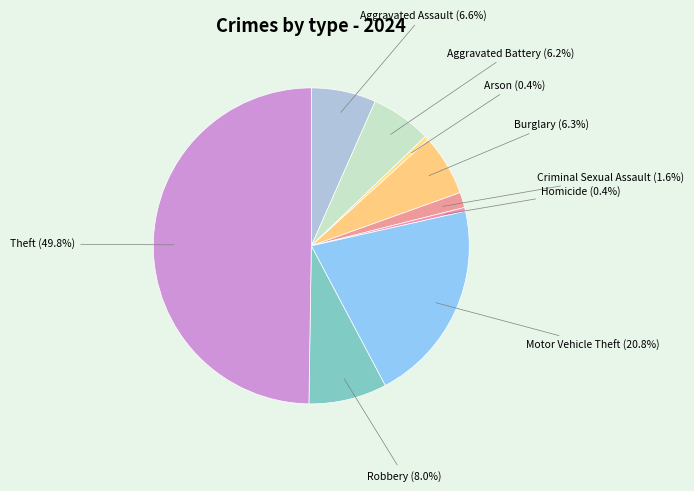

Between Motor Vehicle Theft and Homicide, which is larger?

Motor Vehicle Theft